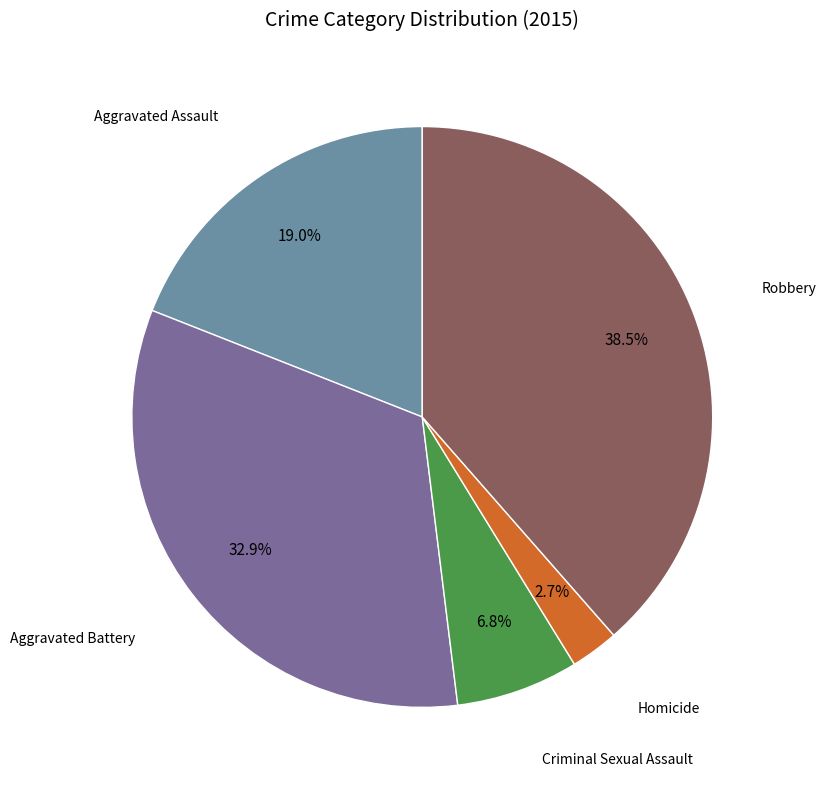

Is there any slice that represents more than half of the pie?

No